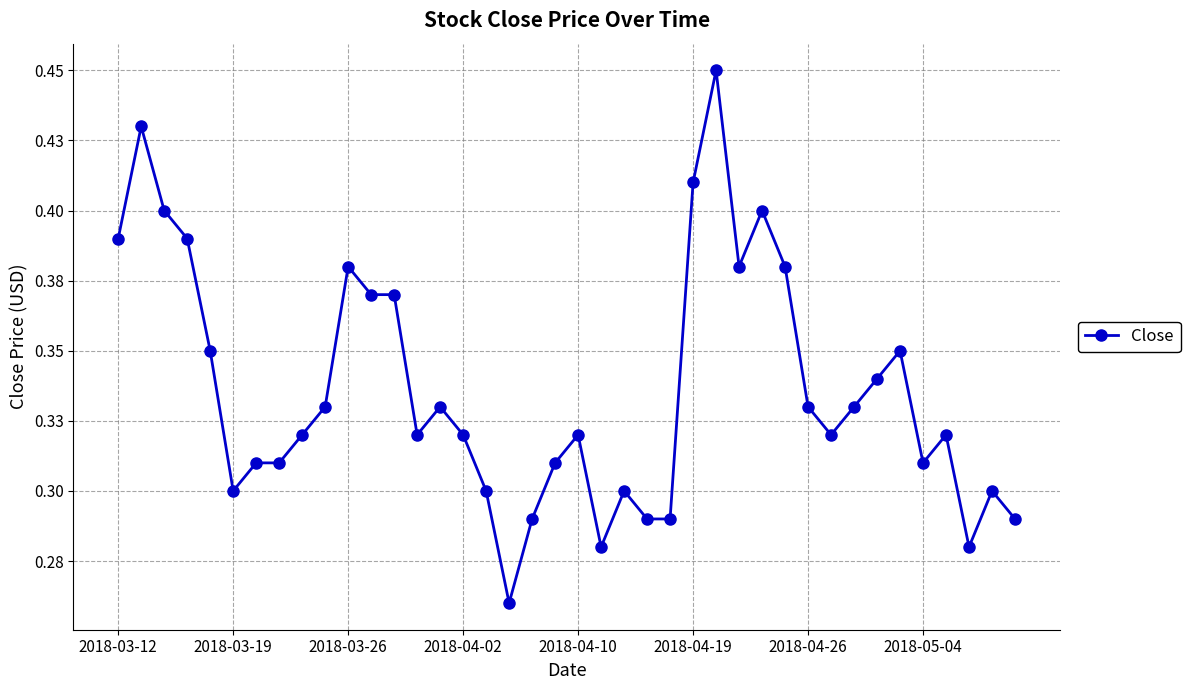

Does the chart have visible grid lines?

Yes